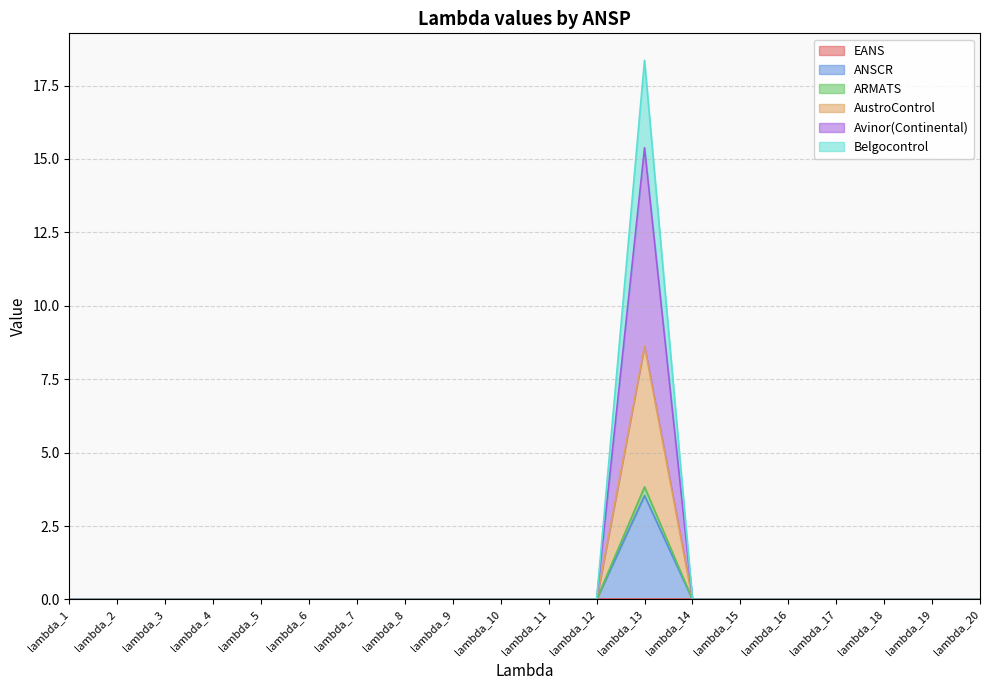

How many data points in ANSCR are above 0?

1